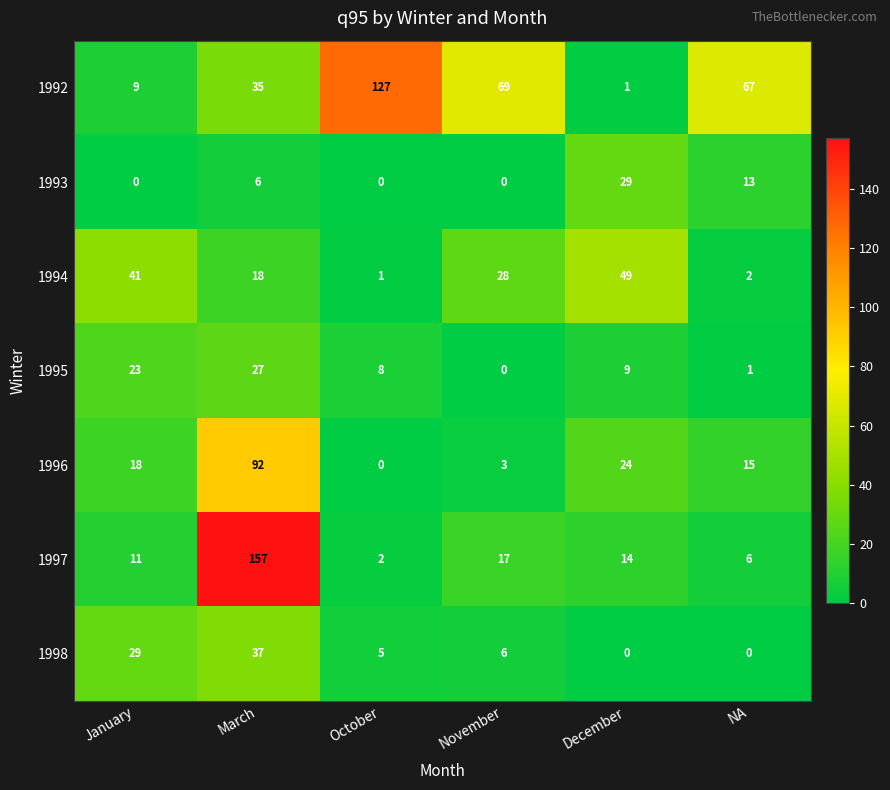

How many distinct data groups are displayed?

7